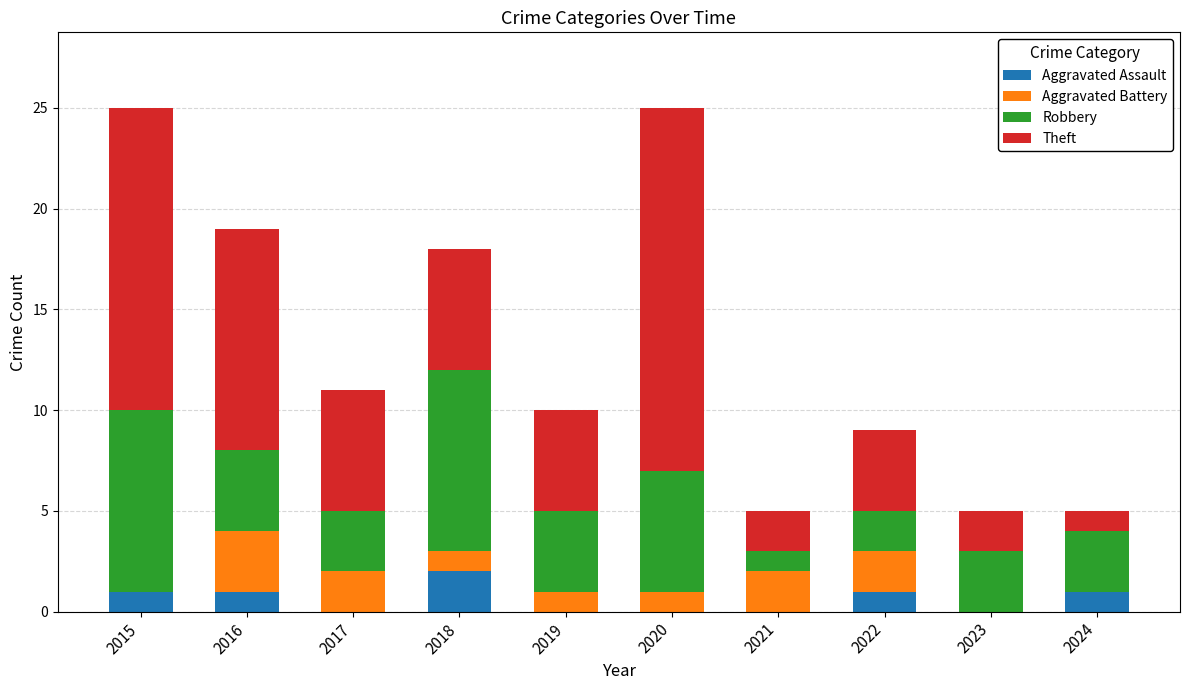

The Aggravated Assault series shows 1 at 2015. True or false?

True